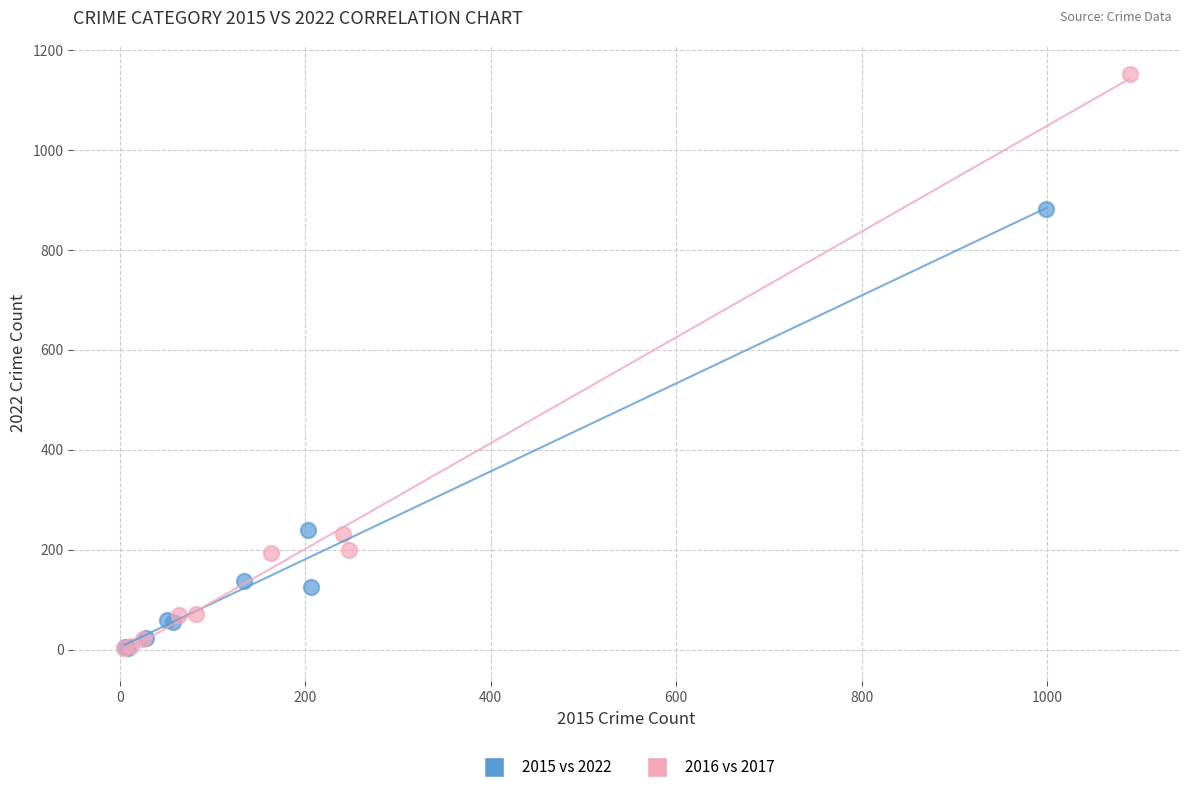

Which series reaches the maximum Y coordinate?

2016 vs 2017